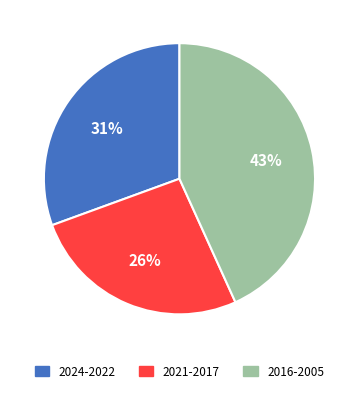

To the nearest percent, what portion does 2021-2017 represent?

26%